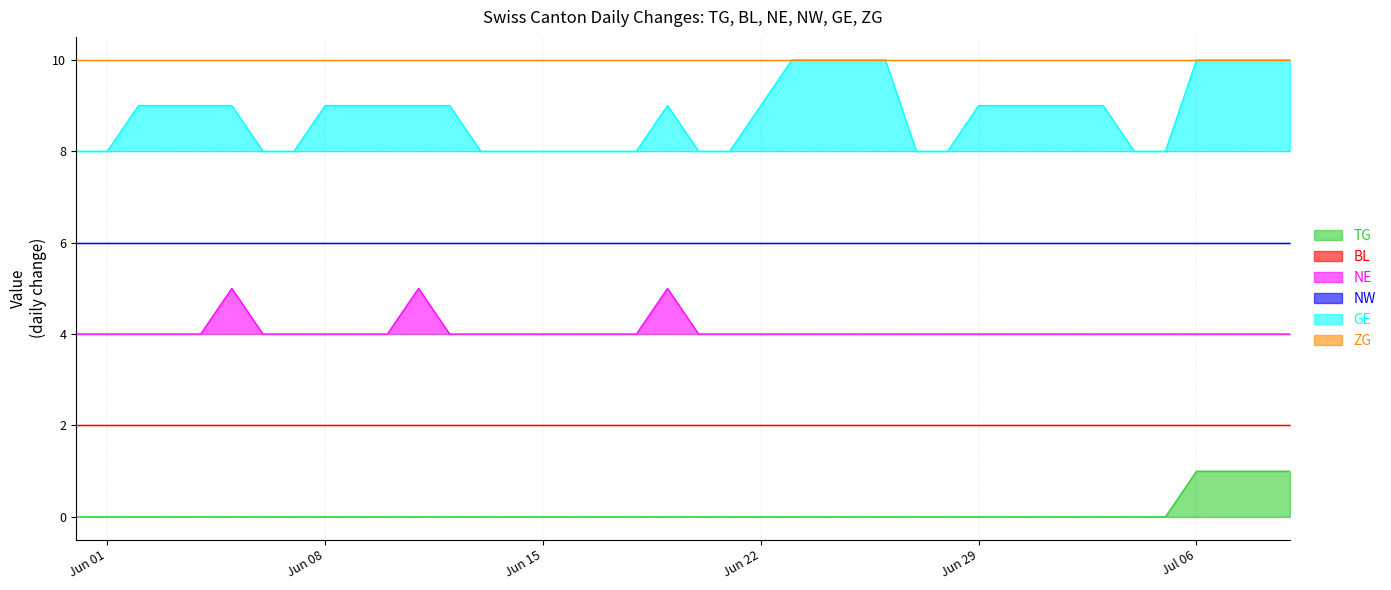

The GE series shows 9 at Jun 08. True or false?

True